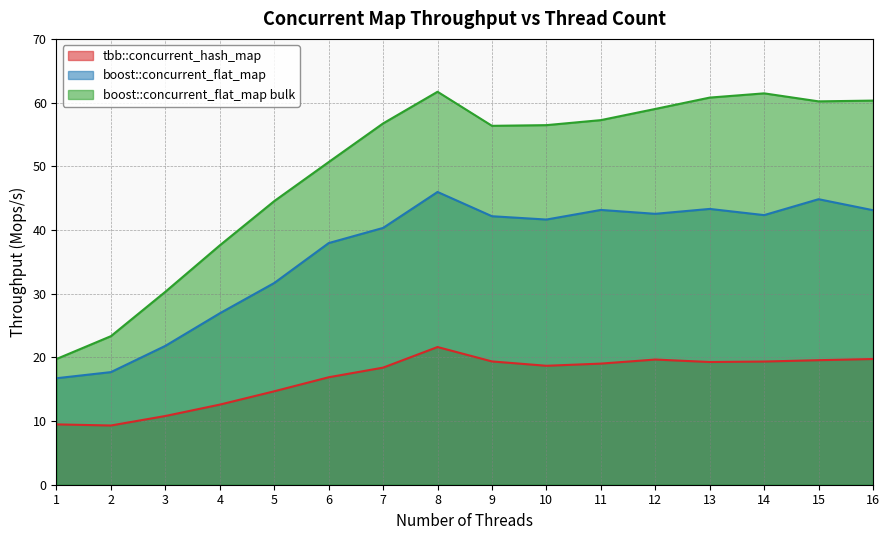

True or false: tbb::concurrent_hash_map and boost::concurrent_flat_map bulk intersect in this chart.

False